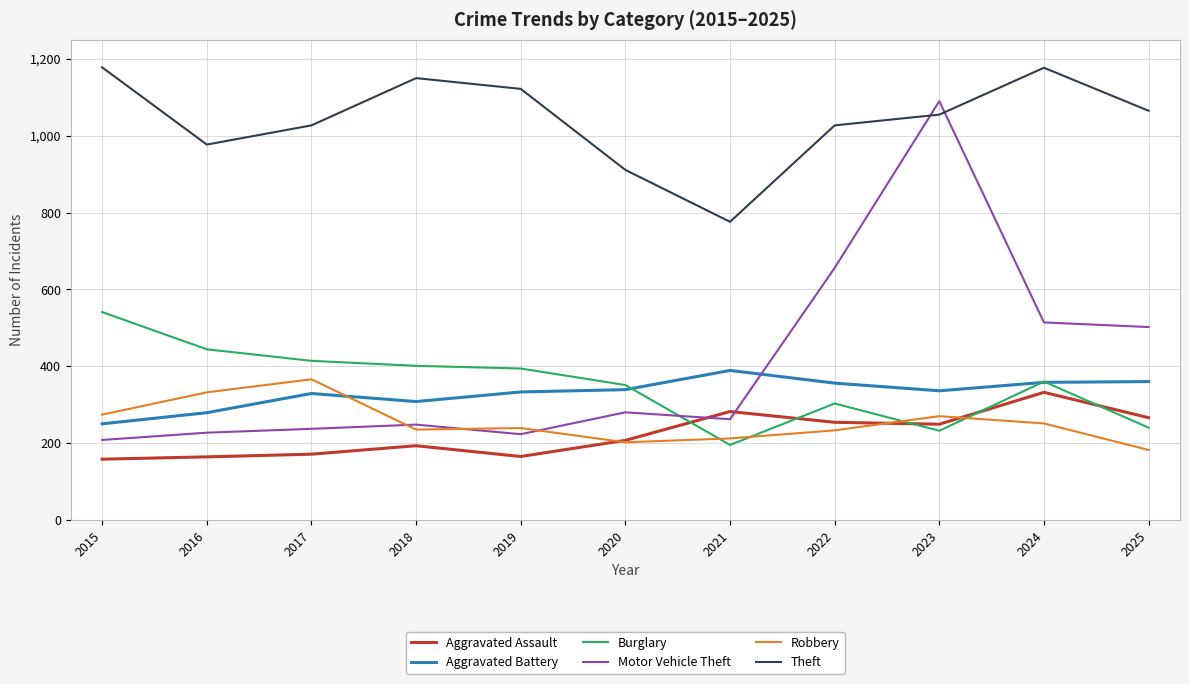

Rank the series by their maximum value, from lowest to highest.

Aggravated Assault, Robbery, Aggravated Battery, Burglary, Motor Vehicle Theft, Theft